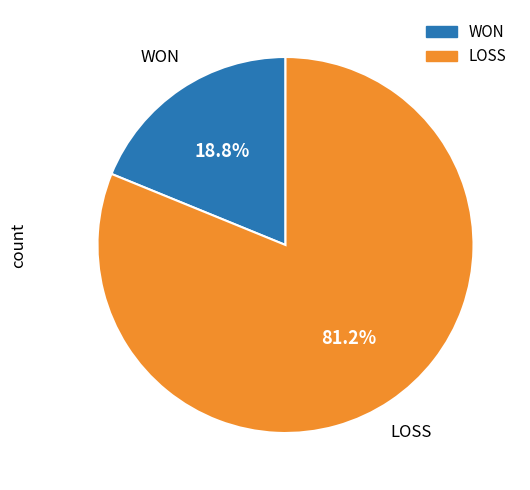

To the nearest percent, what percentage of the pie is LOSS?

81%